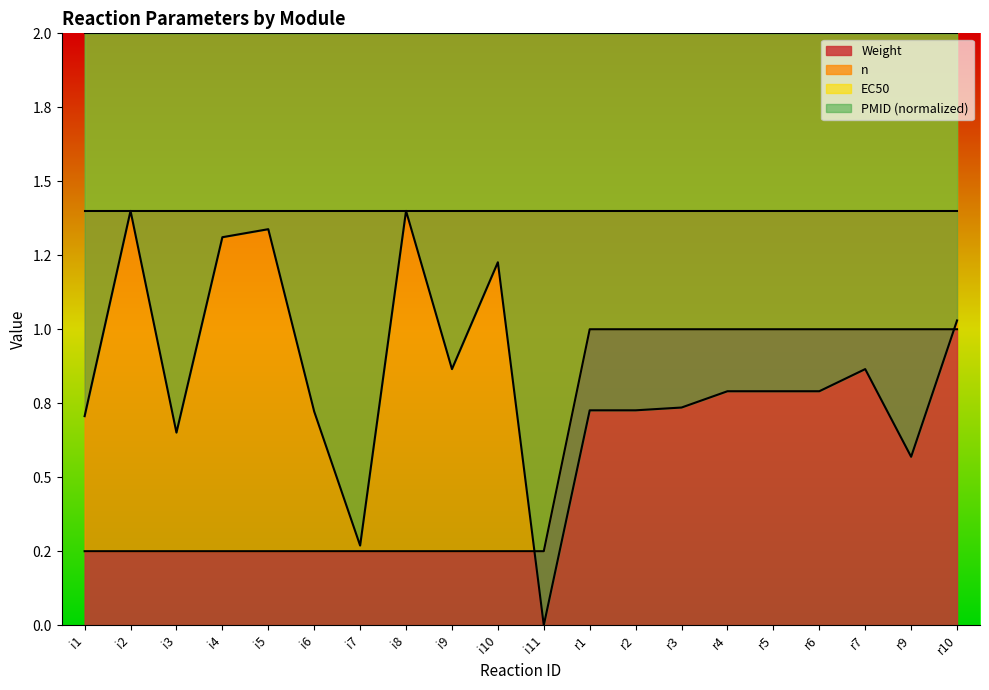

What position from the left is i10?

10